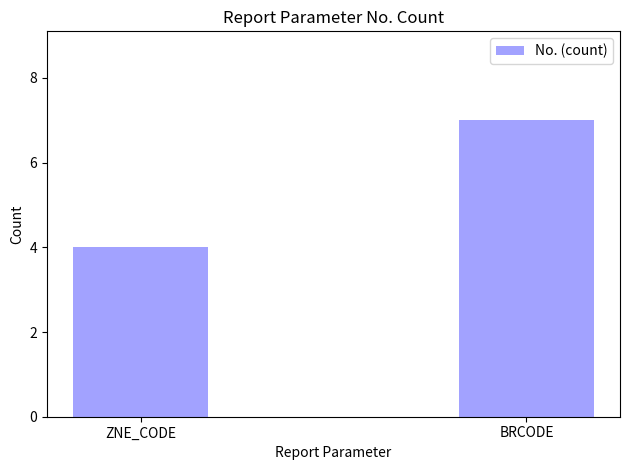

Which label corresponds to the largest value in the chart?

BRCODE